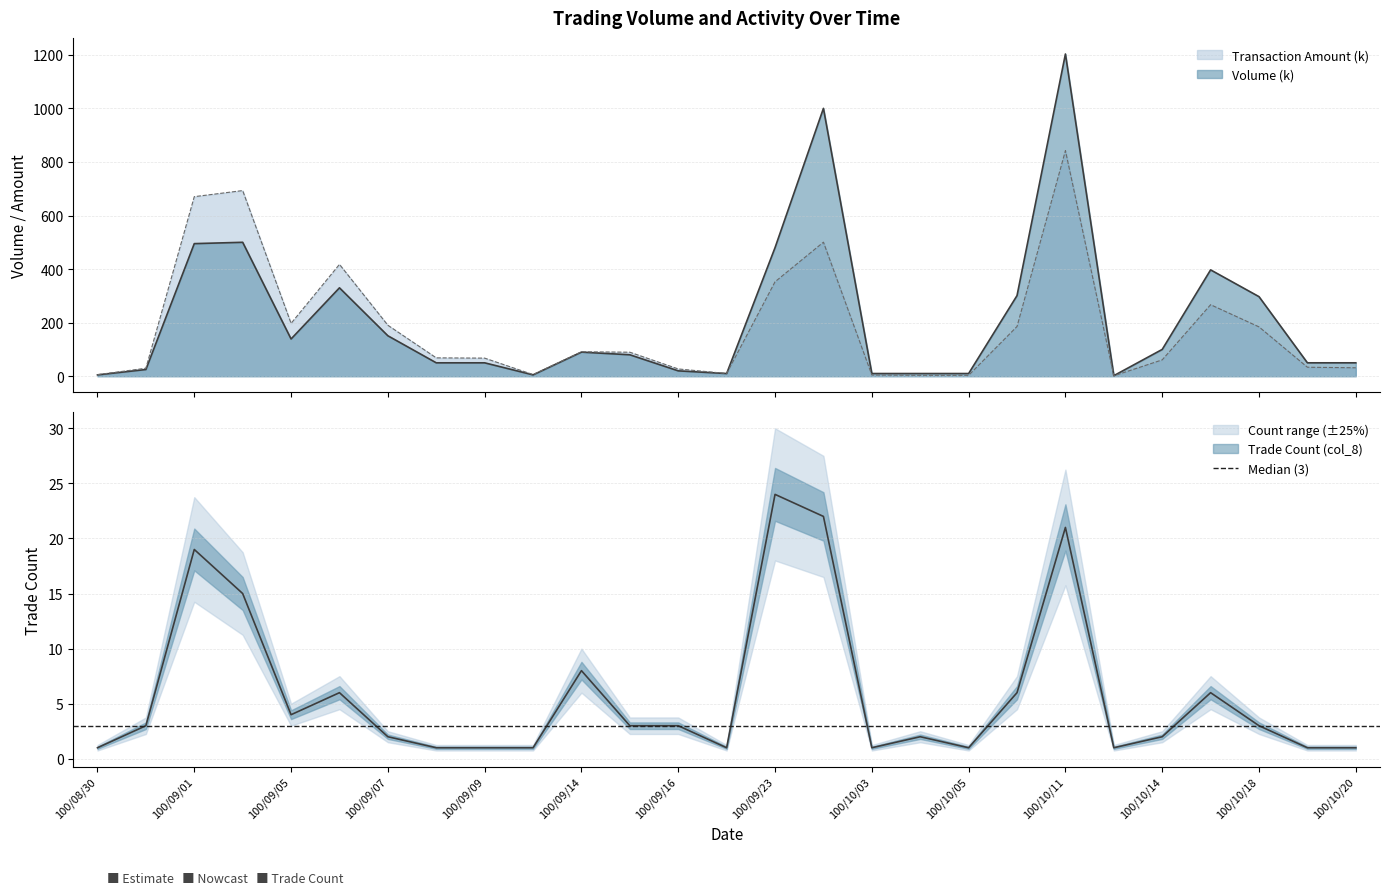

At which category is the sum across all series the highest?

100/10/11